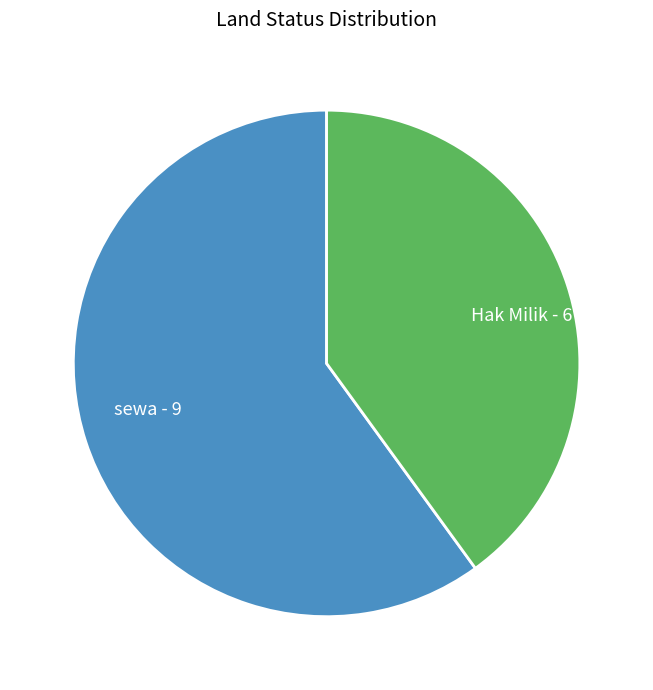

Between sewa and Hak Milik, which is larger?

sewa